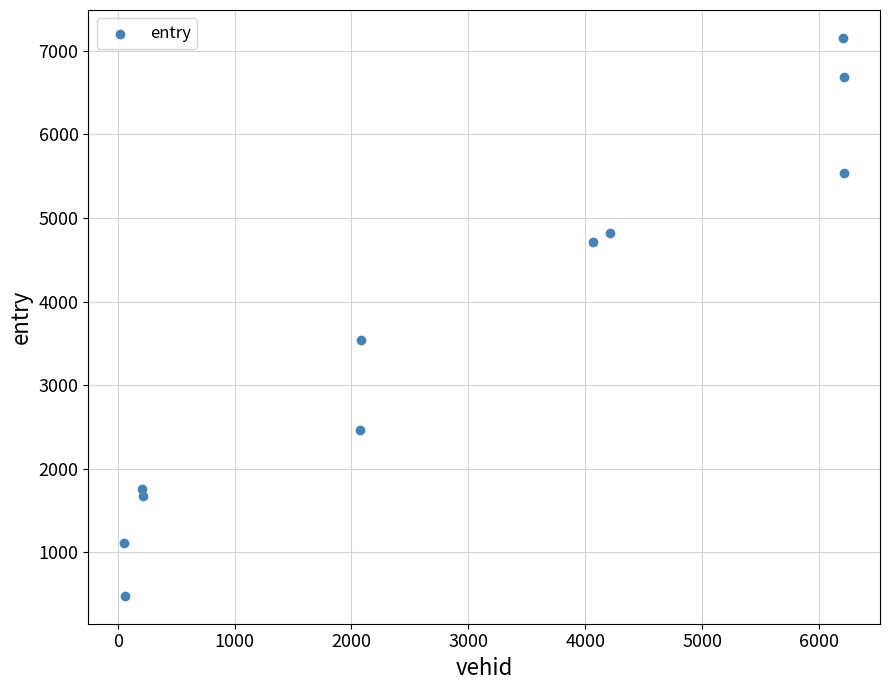

What Y value in the scatter plot is closest to 3816?

3535.8